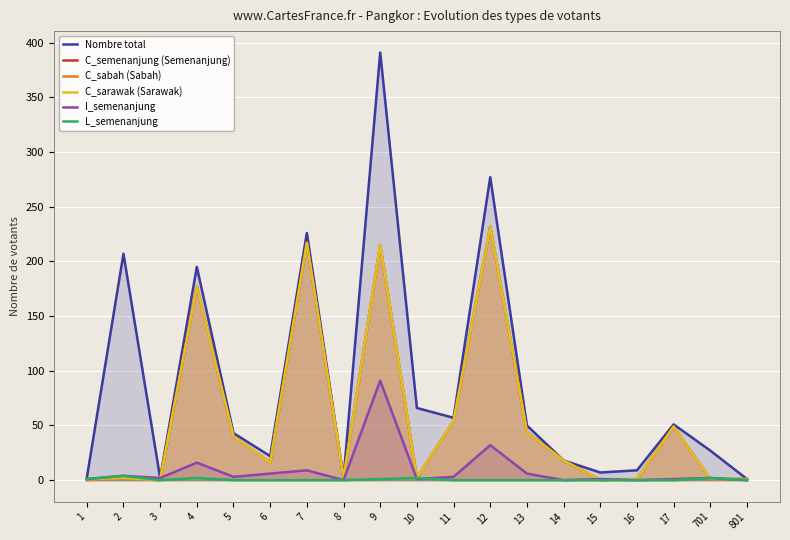

What is the highest value of the C_sarawak (Sarawak) series?

232